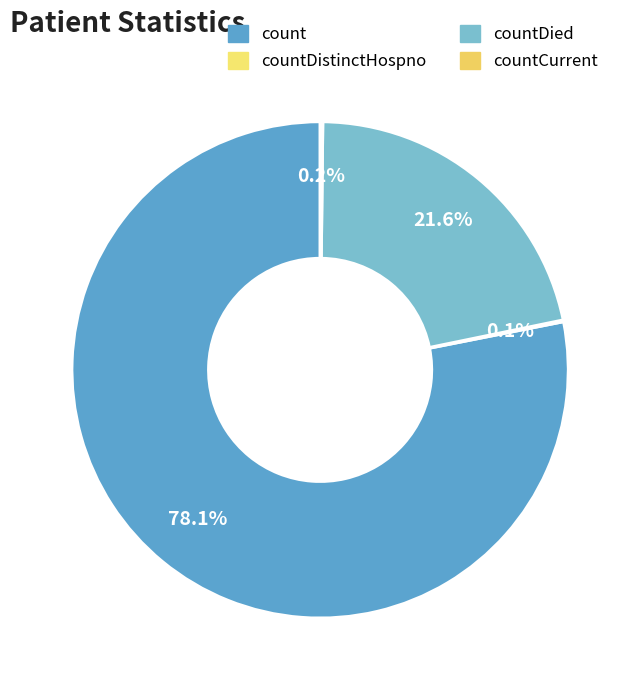

What percentage is the count slice, to the nearest percent?

78%